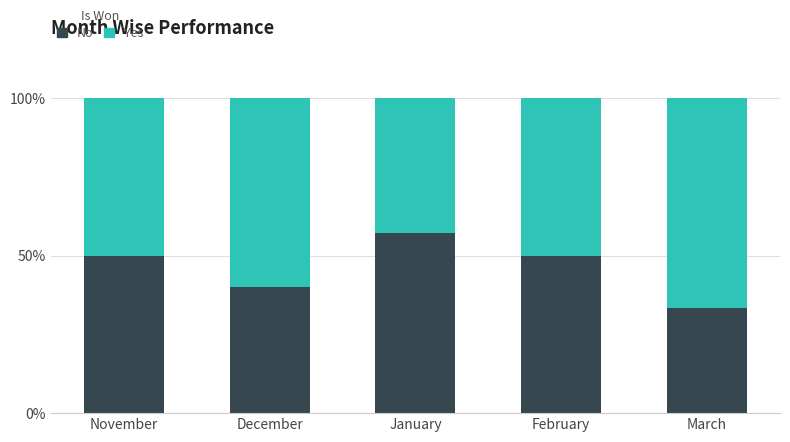

What is the sum of the No values at November and February?

100.0